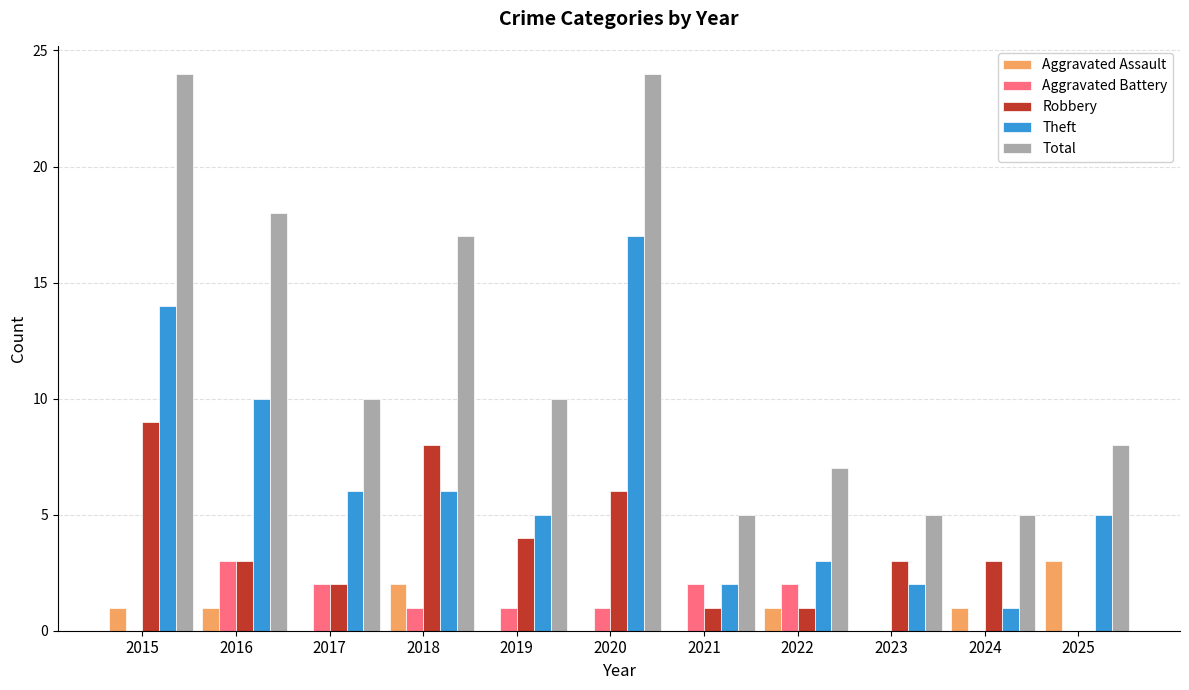

Does the chart contain stacked bars?

No